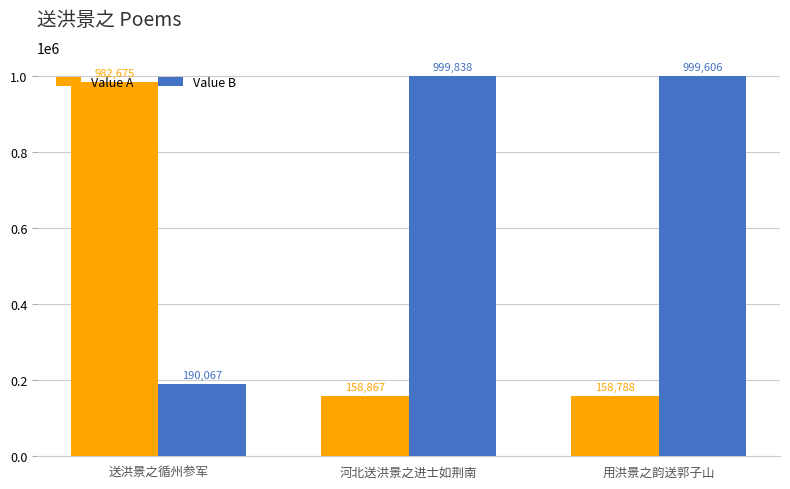

Count the number of categories in the chart.

3